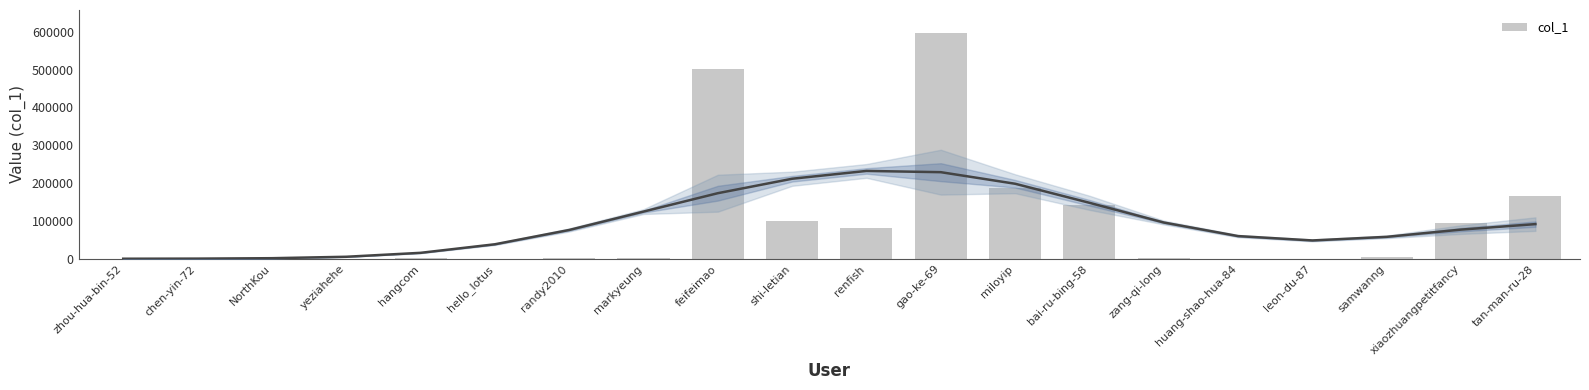

What is the difference between the maximum and minimum values?

597528